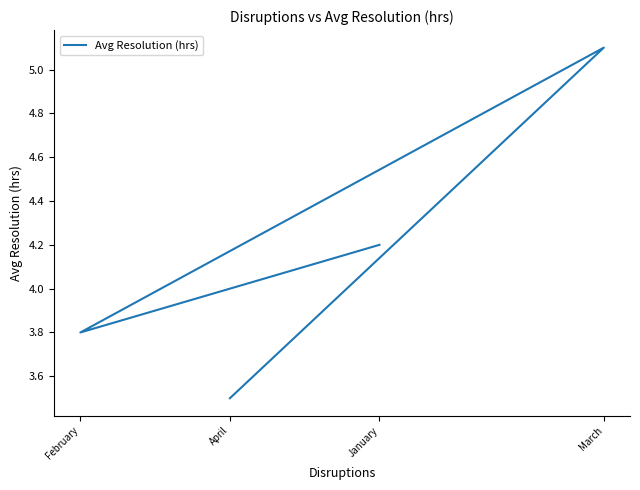

At which category does the chart reach its peak across all series?

March